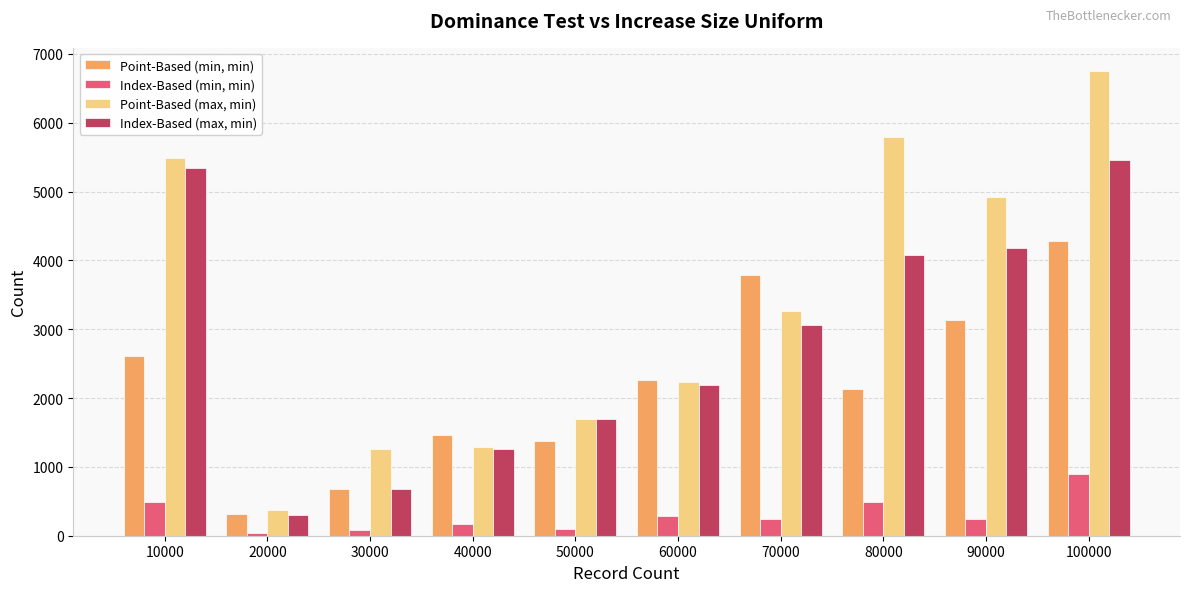

At 30000, list the series in order from largest to smallest.

Point-Based (max, min), Point-Based (min, min), Index-Based (max, min), Index-Based (min, min)